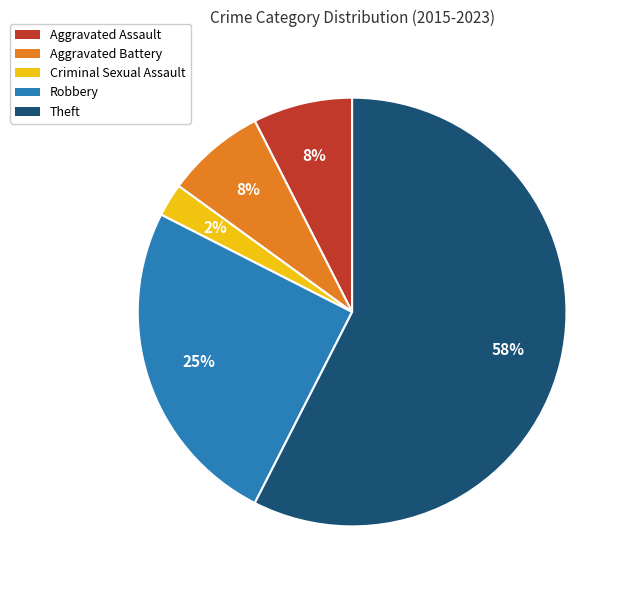

Do Robbery and Aggravated Assault together represent more than half of the pie?

No